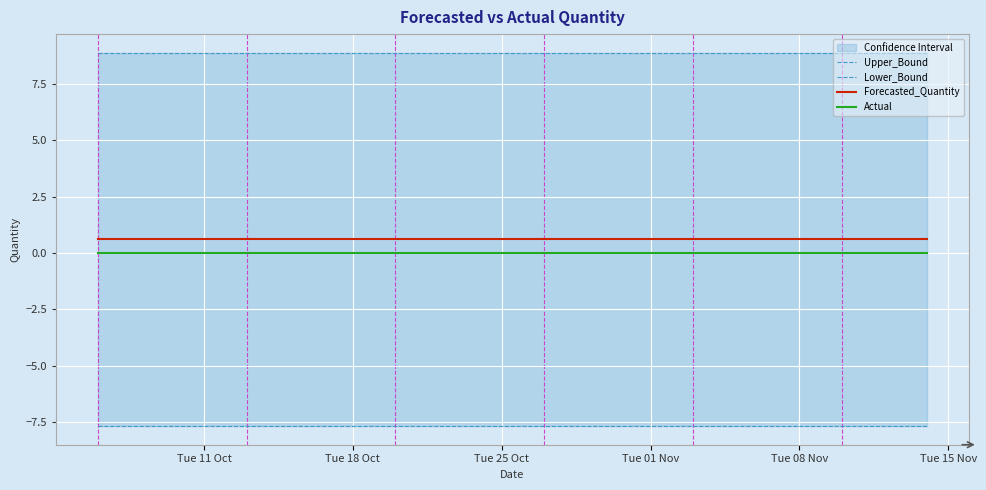

Reading right to left, extract all data points from this chart.

Upper_Bound: 8.9	8.9	8.9	8.9	8.9	8.9	8.9	8.9	8.9	8.9	8.9	8.9	8.9	8.9	8.9	8.9	8.9	8.9	8.9	8.9	8.9	8.9	8.9	8.9	8.9	8.9	8.9	8.9	8.9	8.9	8.9	8.9	8.9	8.9	8.9	8.9	8.9	8.9	8.9	8.9
Lower_Bound: -7.7	-7.7	-7.7	-7.7	-7.7	-7.7	-7.7	-7.7	-7.7	-7.7	-7.7	-7.7	-7.7	-7.7	-7.7	-7.7	-7.7	-7.7	-7.7	-7.7	-7.7	-7.7	-7.7	-7.7	-7.7	-7.7	-7.7	-7.7	-7.7	-7.7	-7.7	-7.7	-7.7	-7.7	-7.7	-7.7	-7.7	-7.7	-7.7	-7.7
Forecasted_Quantity: 0.6	0.6	0.6	0.6	0.6	0.6	0.6	0.6	0.6	0.6	0.6	0.6	0.6	0.6	0.6	0.6	0.6	0.6	0.6	0.6	0.6	0.6	0.6	0.6	0.6	0.6	0.6	0.6	0.6	0.6	0.6	0.6	0.6	0.6	0.6	0.6	0.6	0.6	0.6	0.6
Actual: 0.0	0.0	0.0	0.0	0.0	0.0	0.0	0.0	0.0	0.0	0.0	0.0	0.0	0.0	0.0	0.0	0.0	0.0	0.0	0.0	0.0	0.0	0.0	0.0	0.0	0.0	0.0	0.0	0.0	0.0	0.0	0.0	0.0	0.0	0.0	0.0	0.0	0.0	0.0	0.0